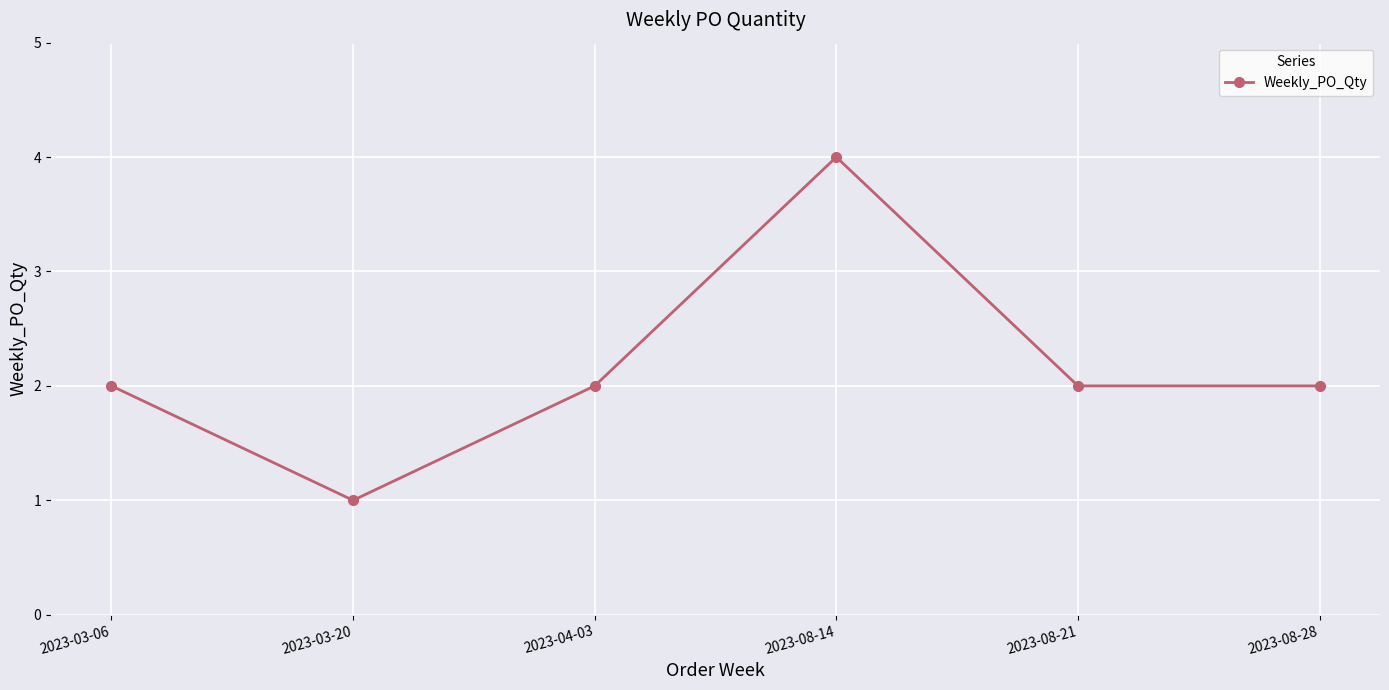

What is the difference between the maximum and minimum values?

3